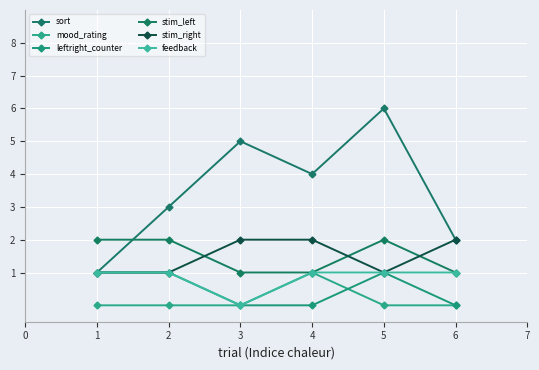

How many values in the stim_right series are below 2?

3